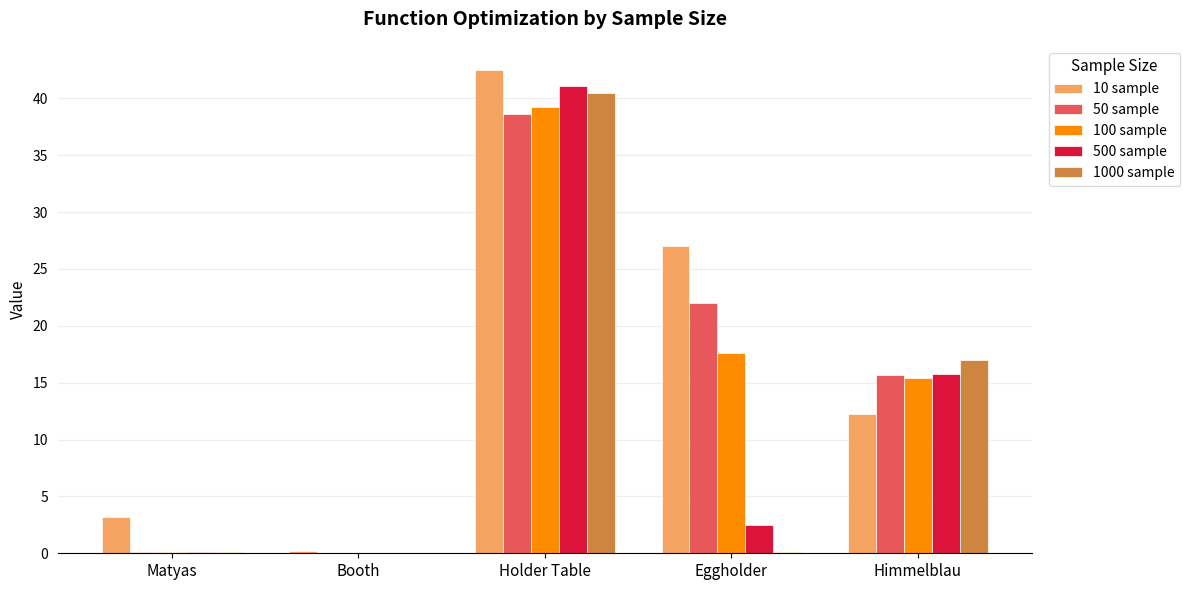

What is the maximum value for 1000 sample?

40.4